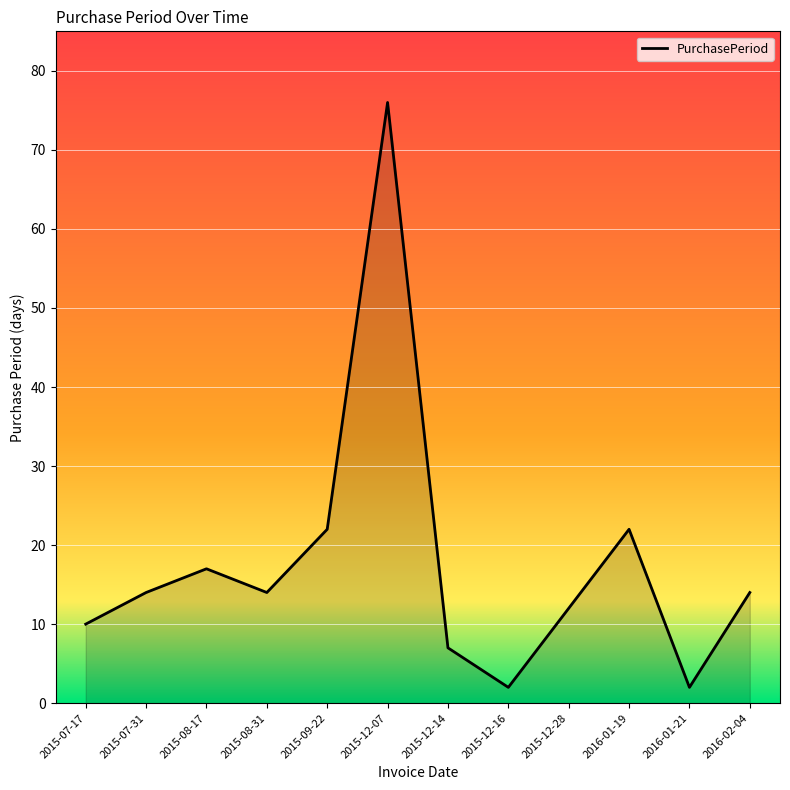

Approximately how many times larger is the value at 2015-12-28 compared to 2015-08-17?

0.7